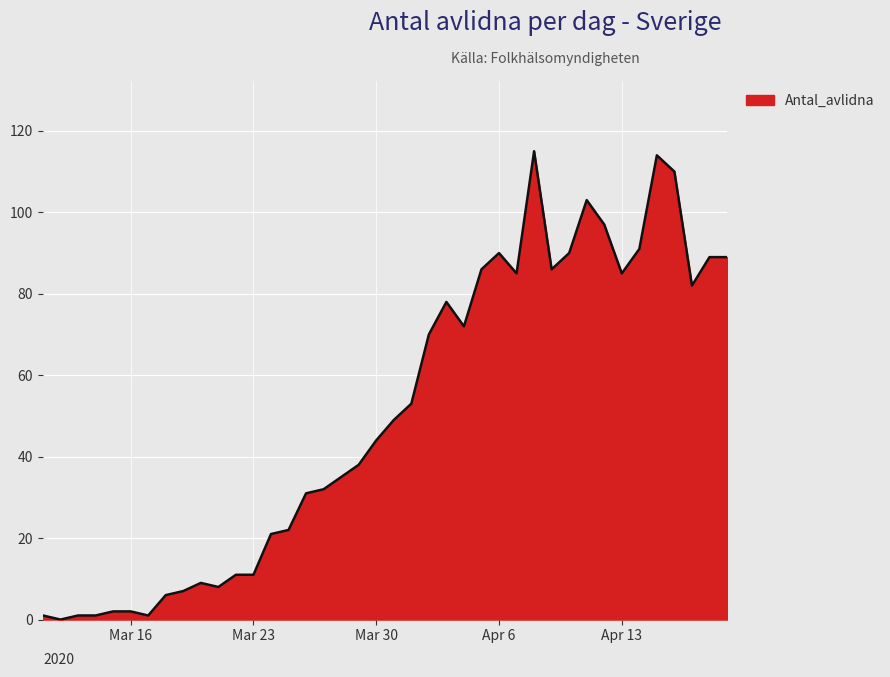

What is the difference between the maximum and minimum values?

115